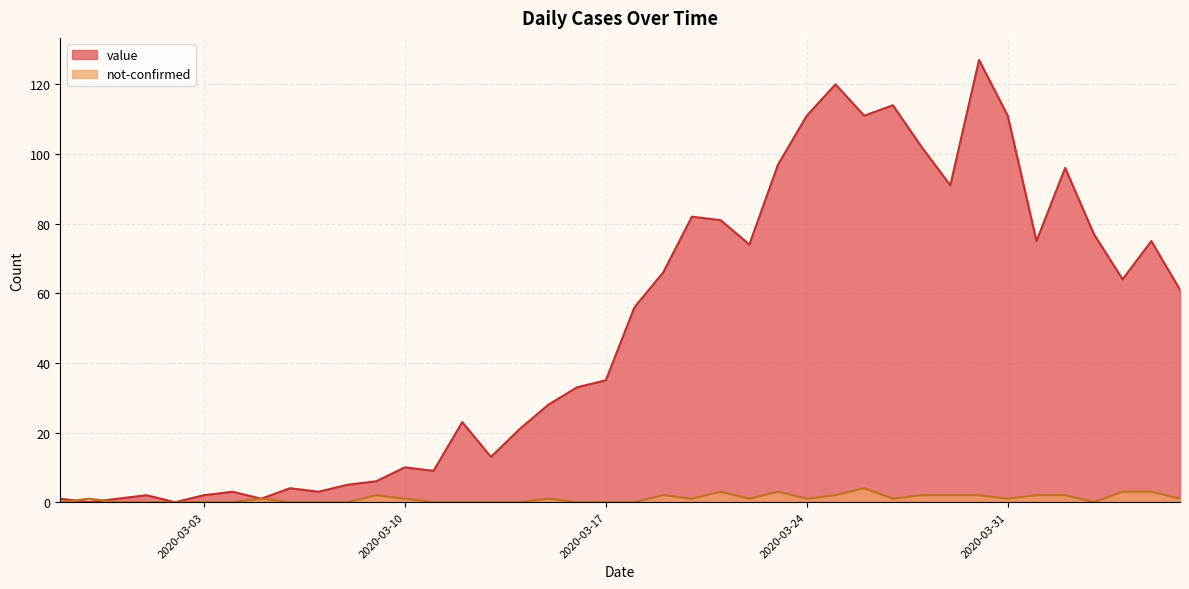

Which series ends up on top after the final intersection of value and not-confirmed?

value